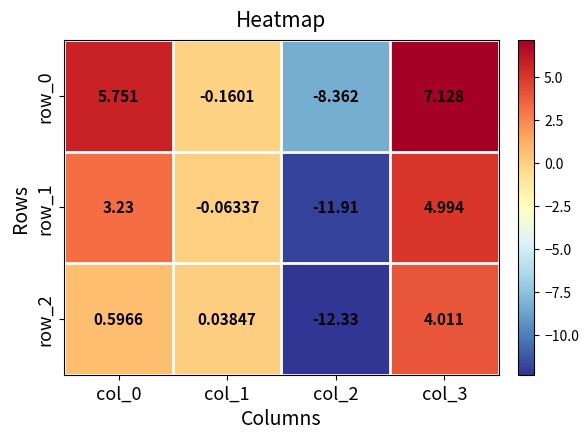

Is the value of row_1 at col_2 greater than the value of row_0 at col_1?

No